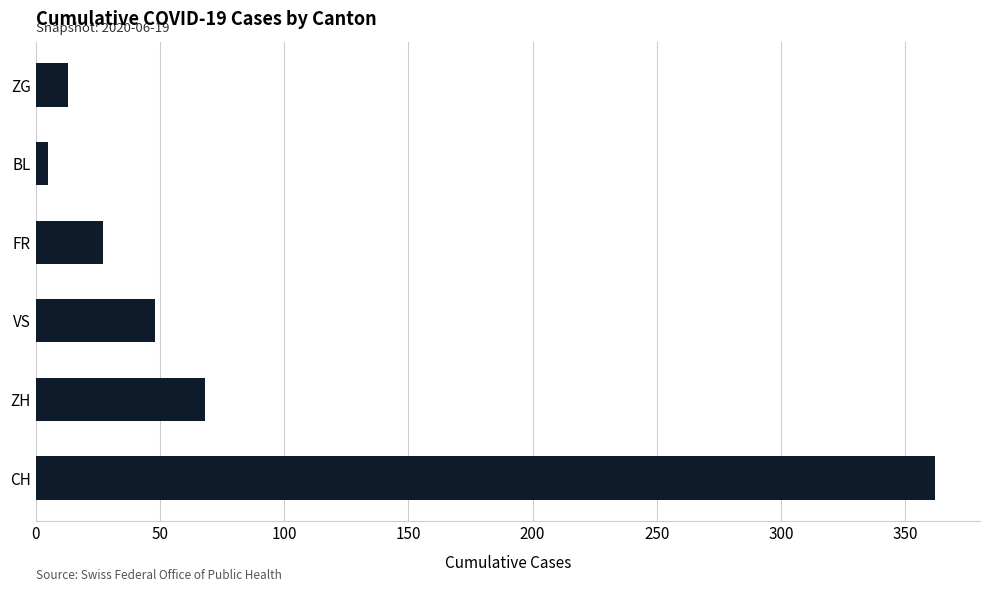

Reading top to bottom, transcribe all the data shown in this chart.

ZG=13	BL=5	FR=27	VS=48	ZH=68	CH=362